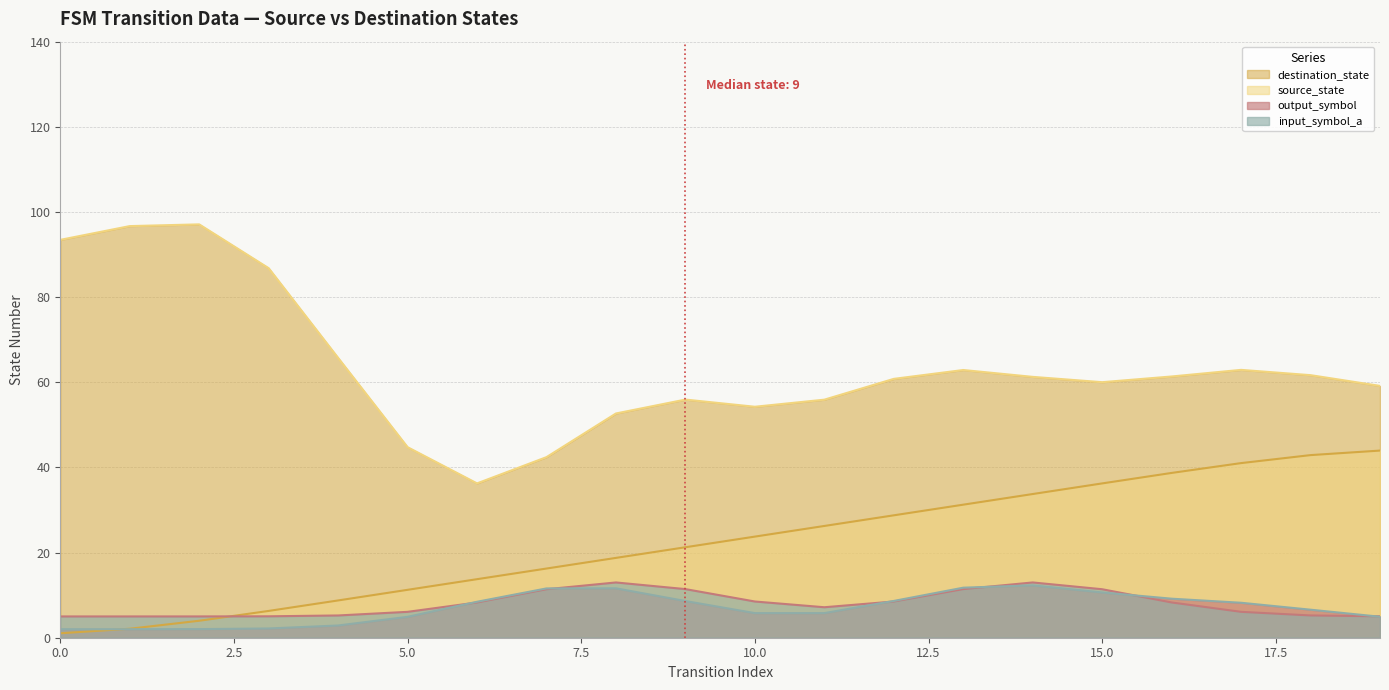

Which series has the largest total across all categories?

destination_state